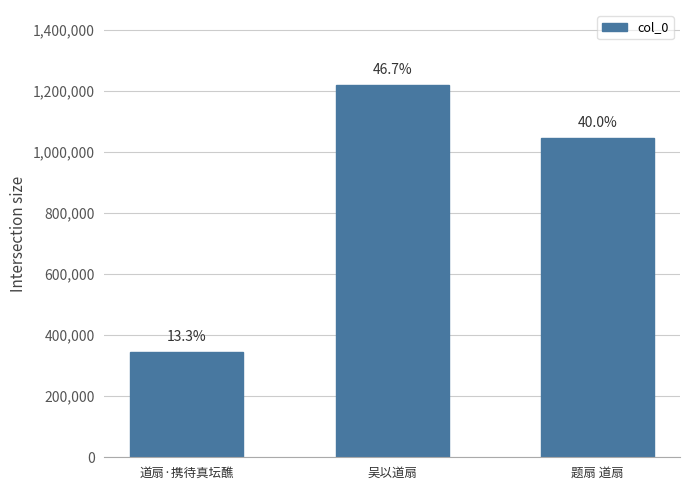

Are the bars horizontal?

No